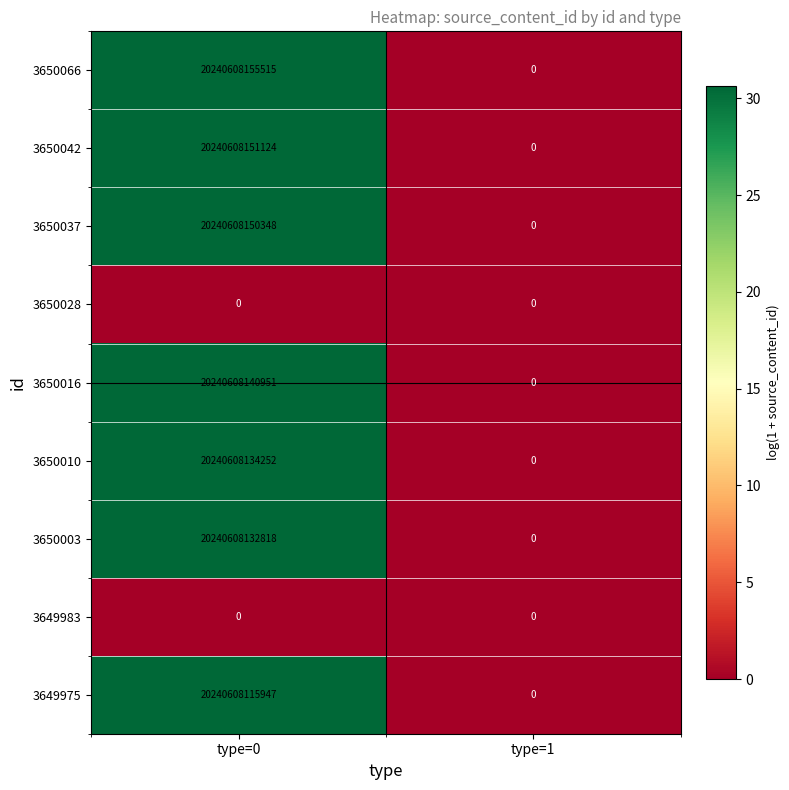

At which category is the sum across all series the highest?

type=0